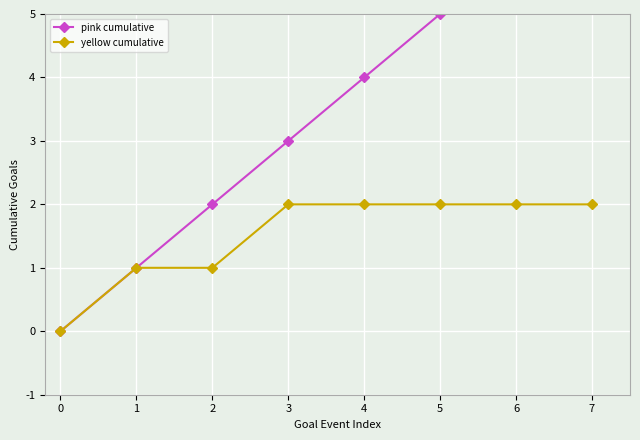

List the series in order of their overall mean, highest first.

pink cumulative, yellow cumulative